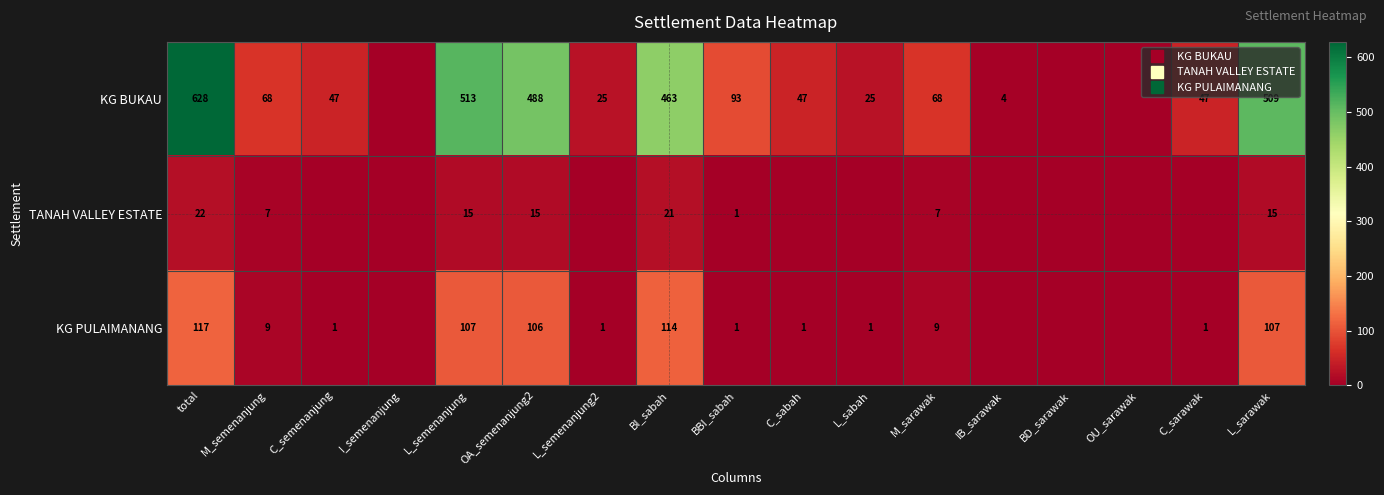

Which series has the widest spread of values?

KG BUKAU